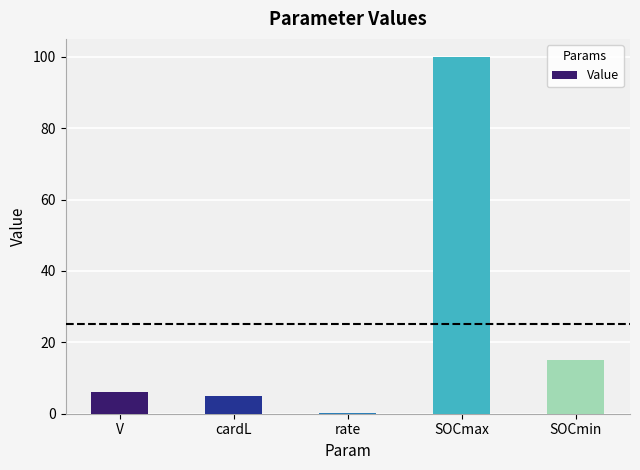

At which category does the chart reach its peak across all series?

SOCmax